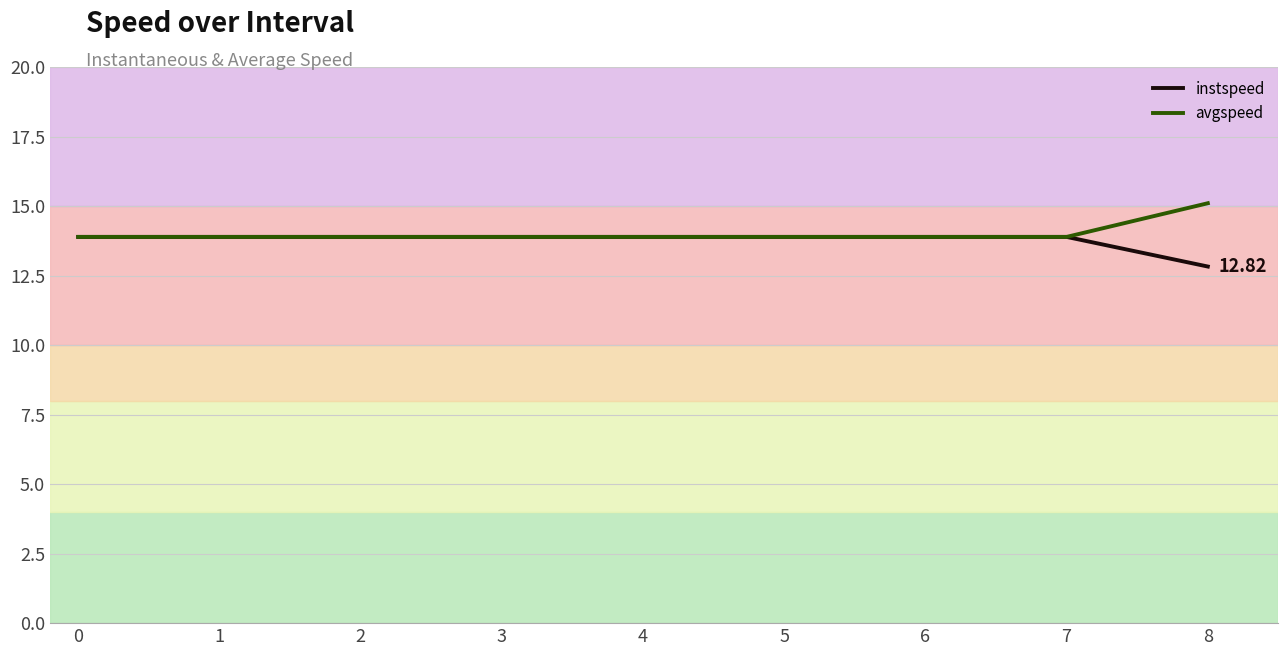

What value does the avgspeed series have at 6?

13.9